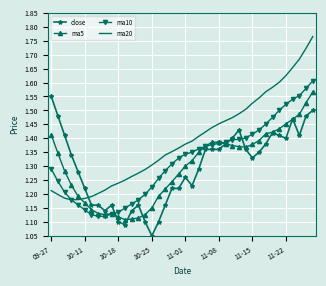

How many times do ma5 and ma20 cross each other?

1